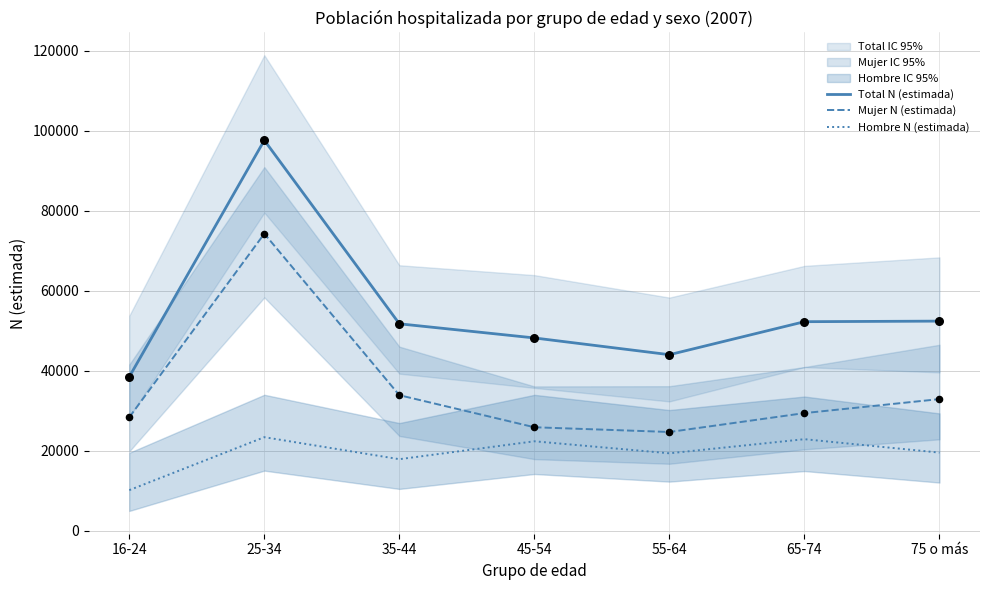

Read the Mujer N (estimada) value at 25-34.

74288